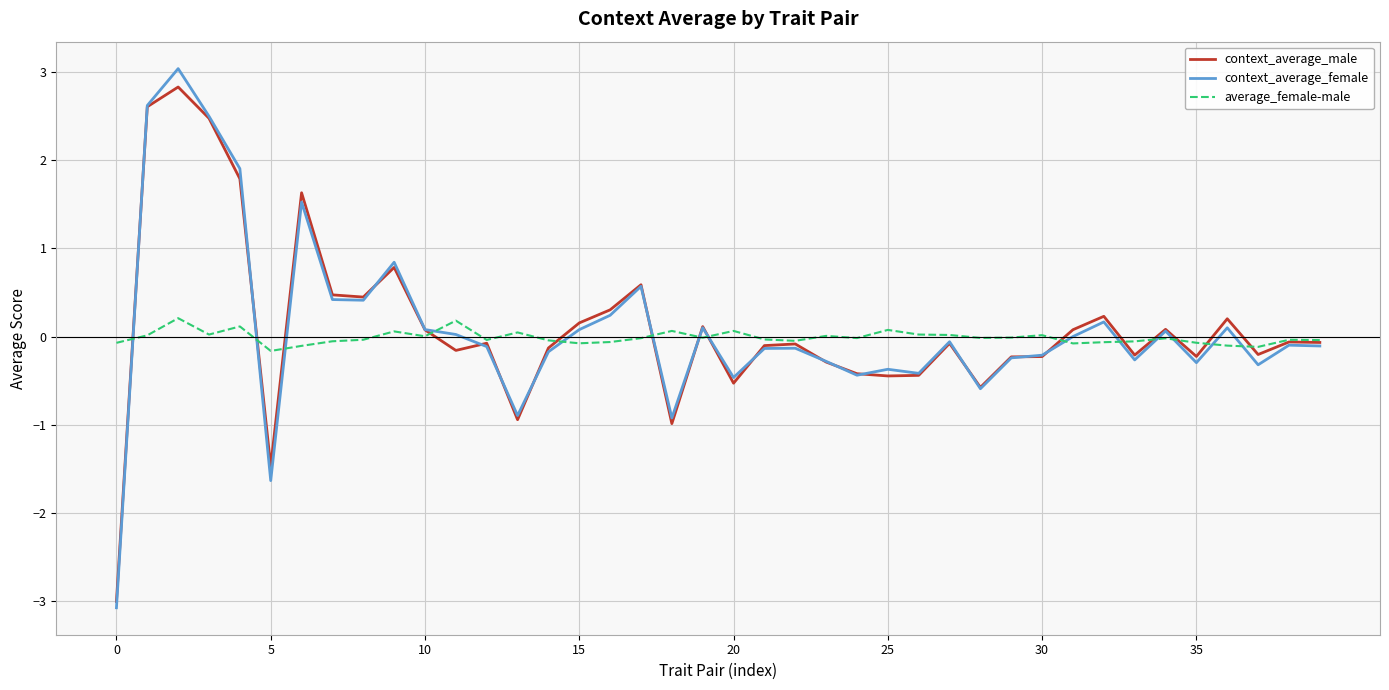

True or false: average_female-male has more than 0 points higher than both neighbors.

True